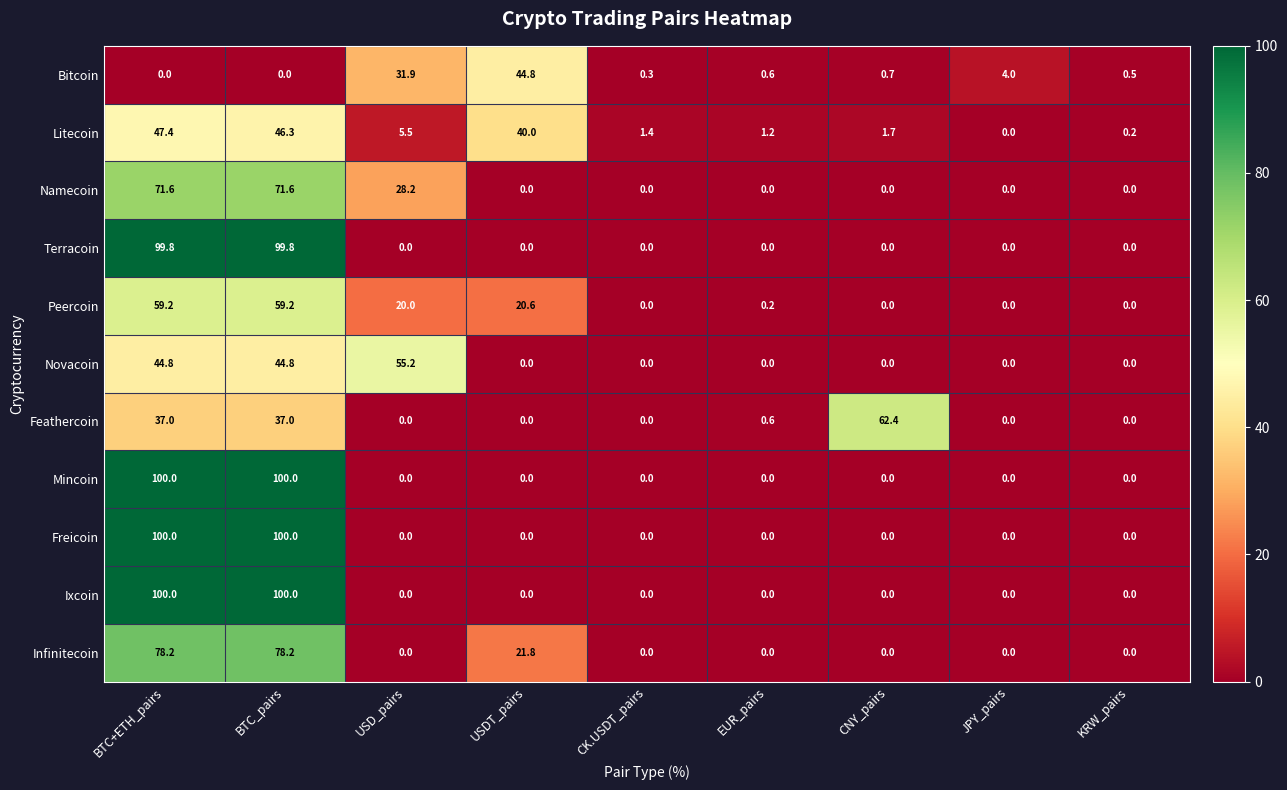

What is the maximum value shown in the chart?

100.0